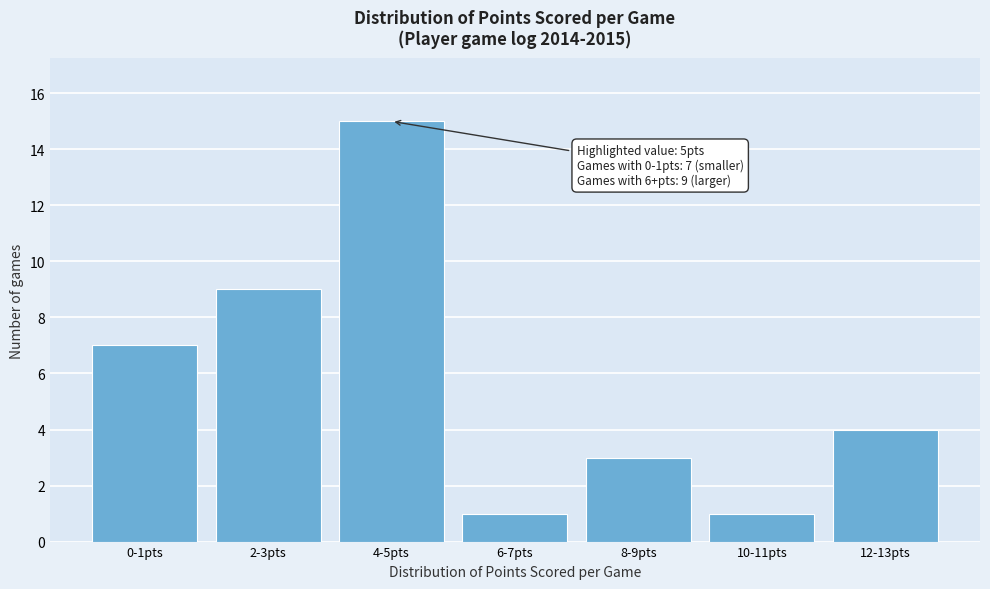

Reading left to right, extract all data points from this chart.

7	9	15	1	3	1	4